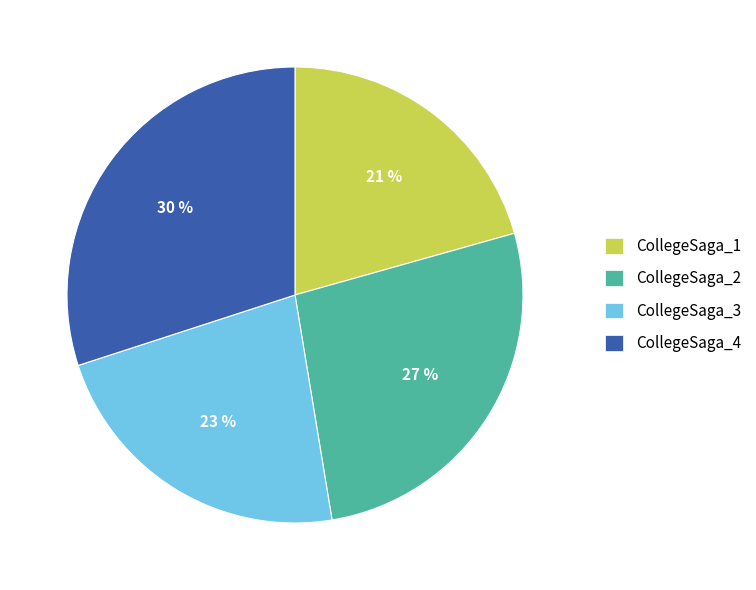

Is it true that CollegeSaga_2 is 21% of the pie?

False